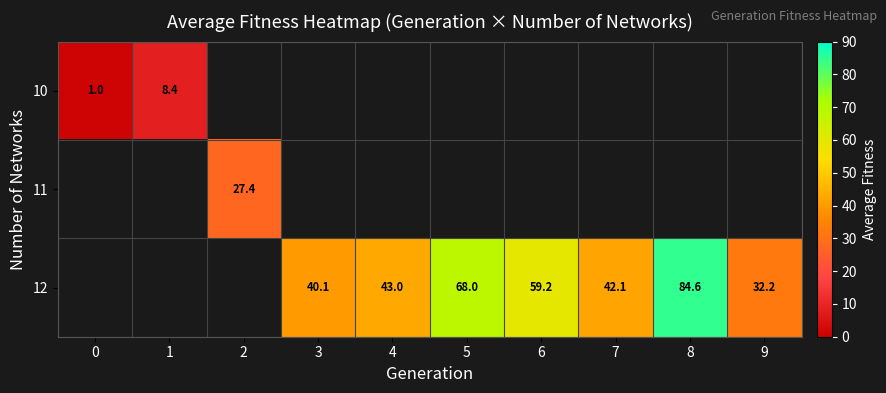

How many categories are shown in the chart?

10